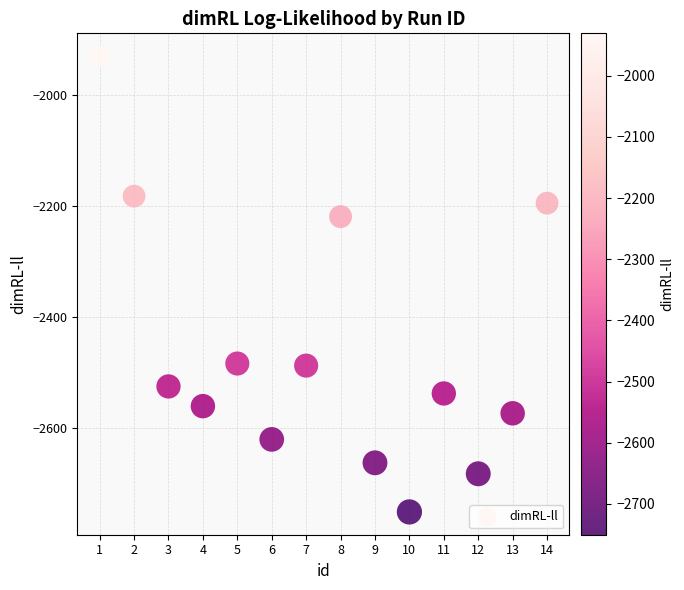

What is the range of Y values (max minus min)?

819.9